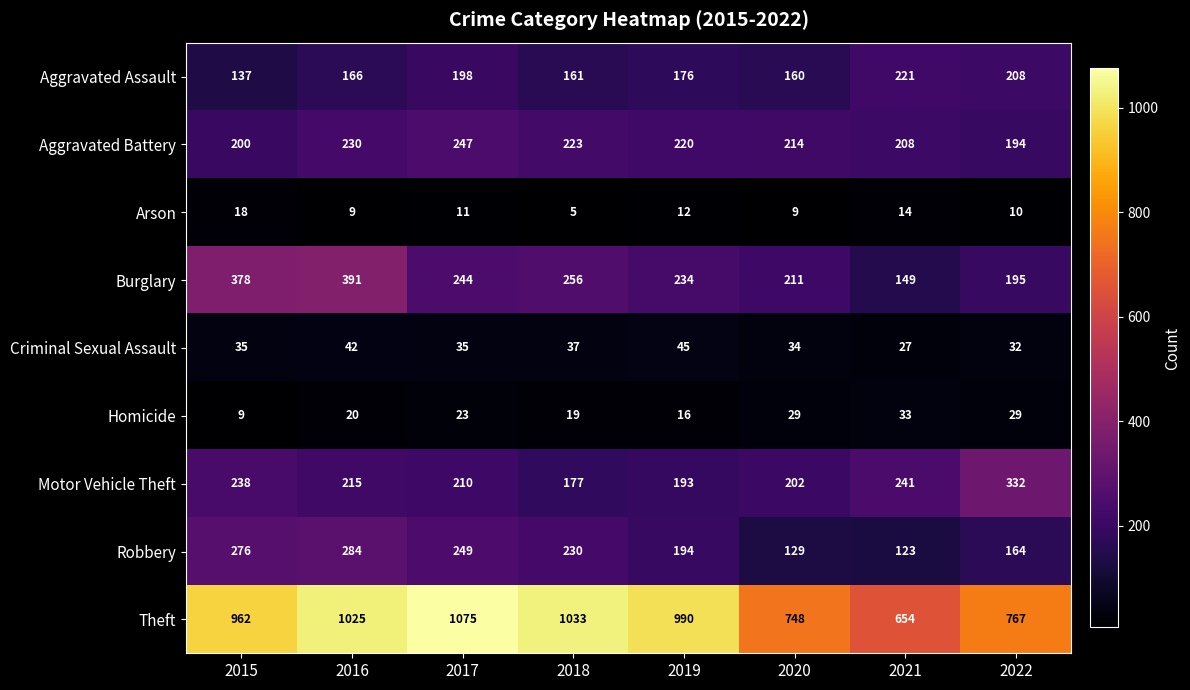

What is the smallest value displayed?

5